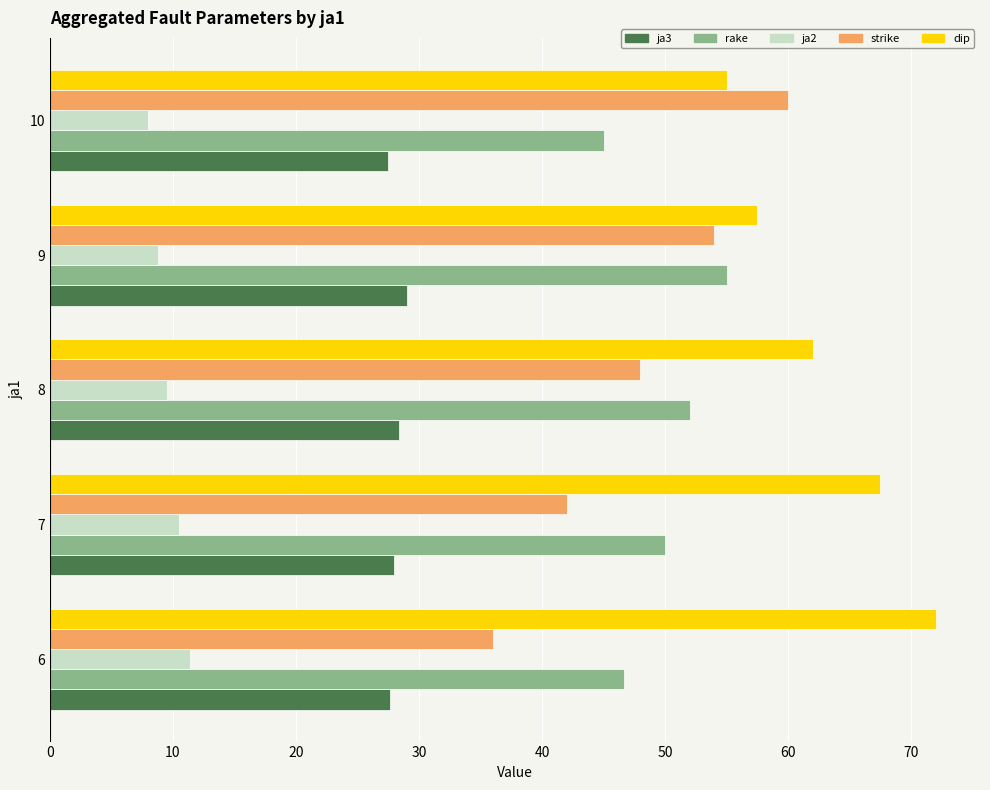

What are all the series names shown in the legend?

ja3, rake, ja2, strike, dip